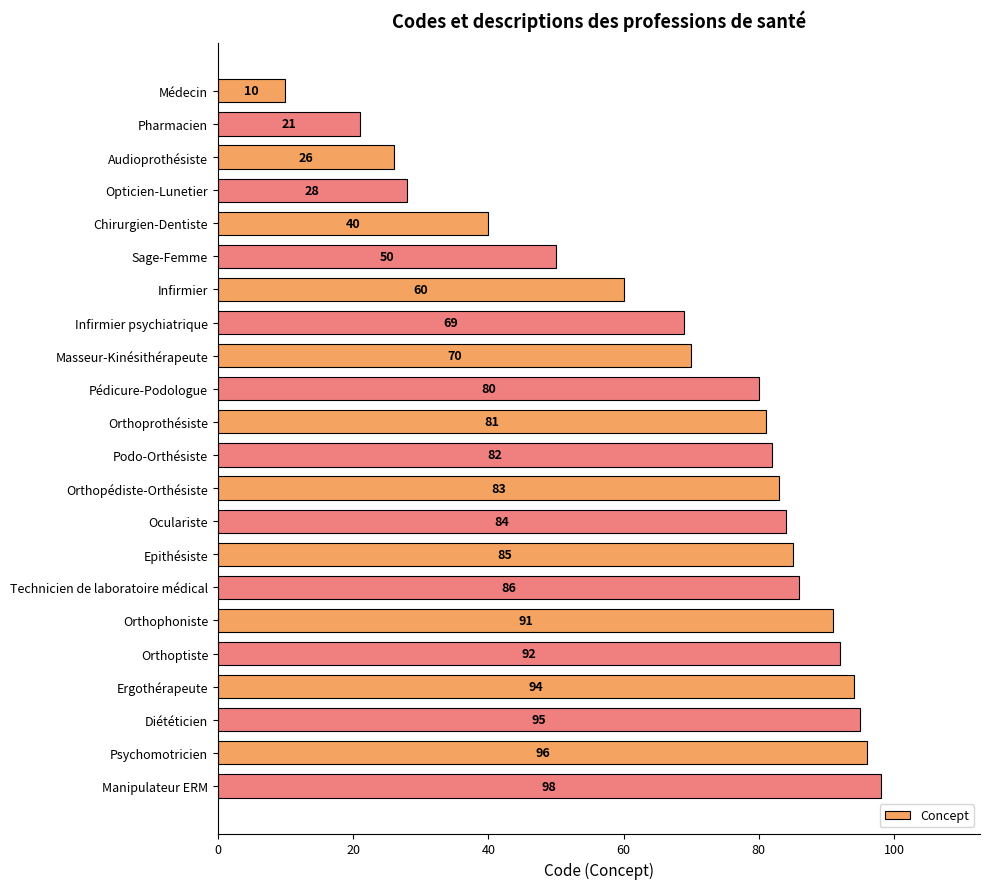

What is the smallest value displayed?

10